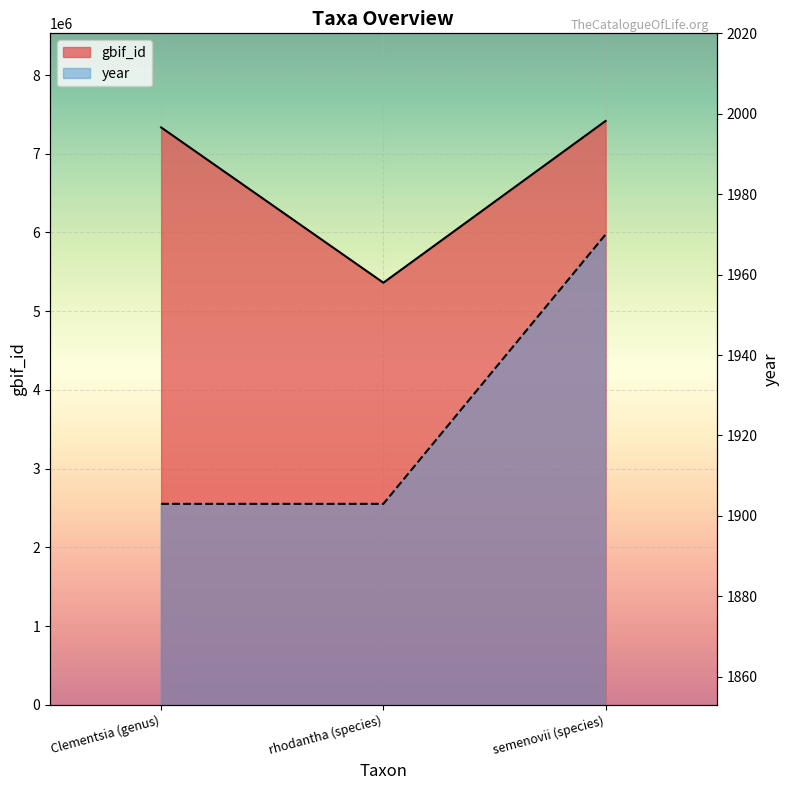

List the series in order of their peak value, lowest first.

year, gbif_id